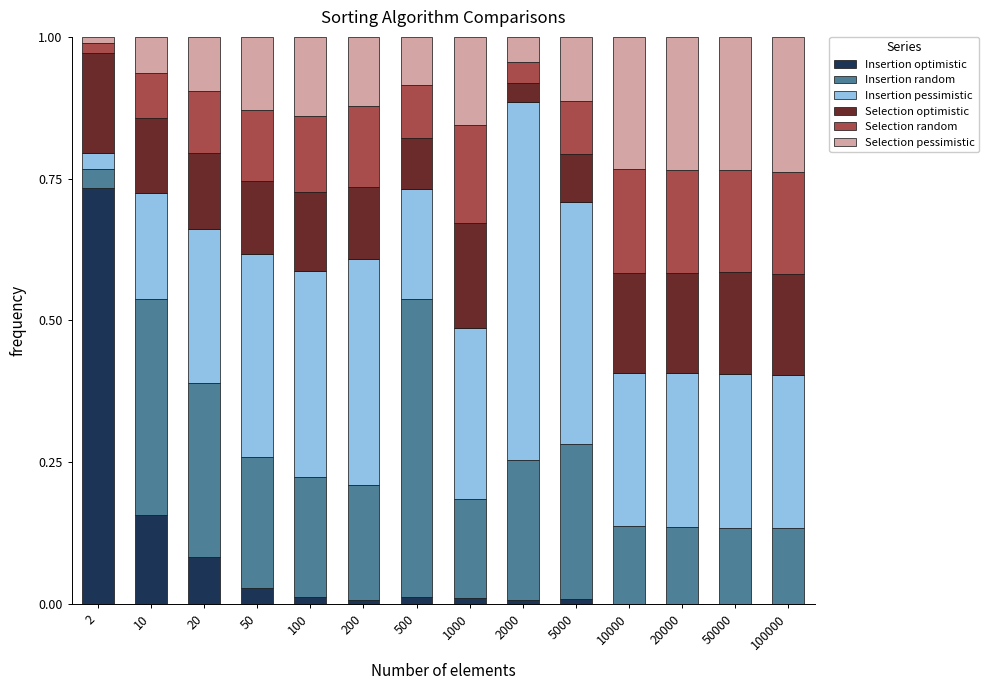

What is the total value across all series at 100?

1.0